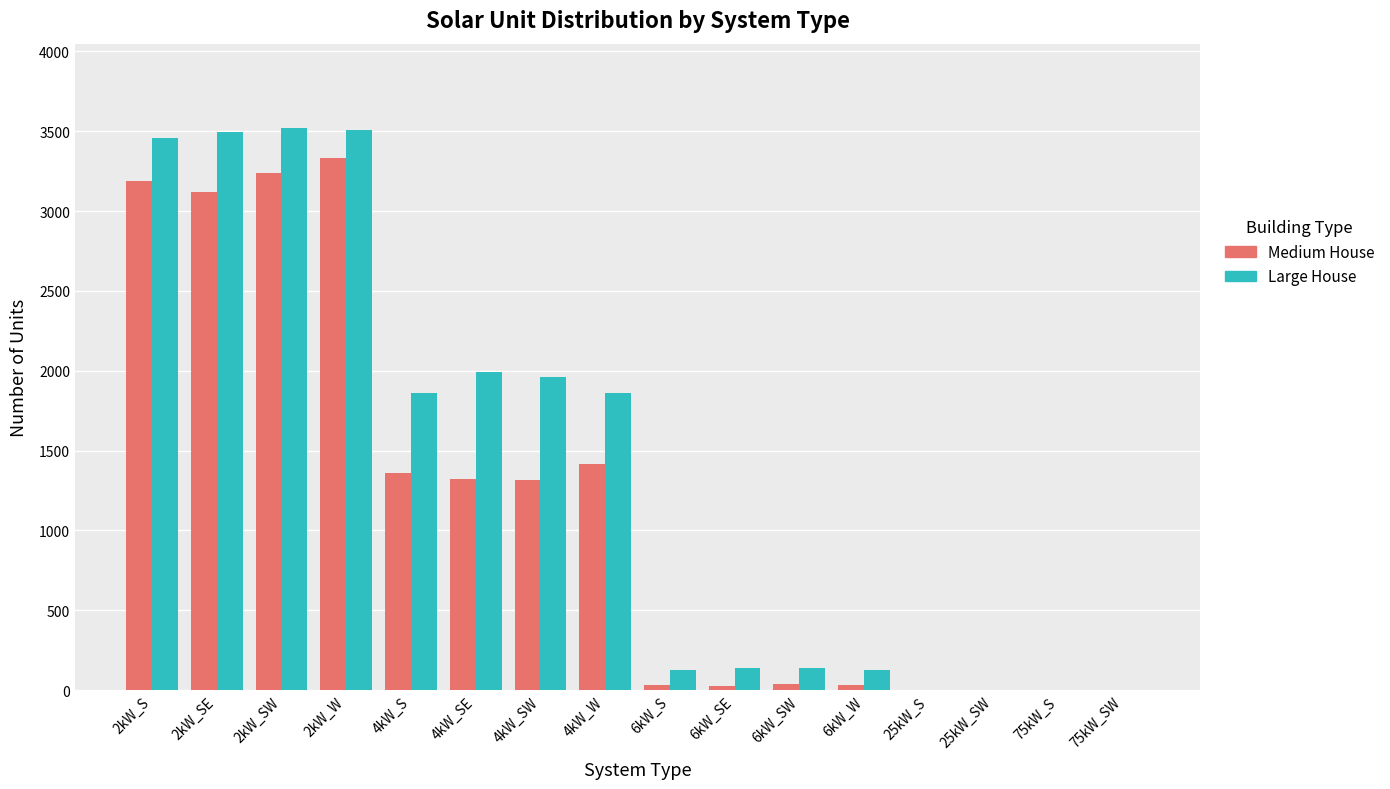

What is the sum of all Large House values?

22183